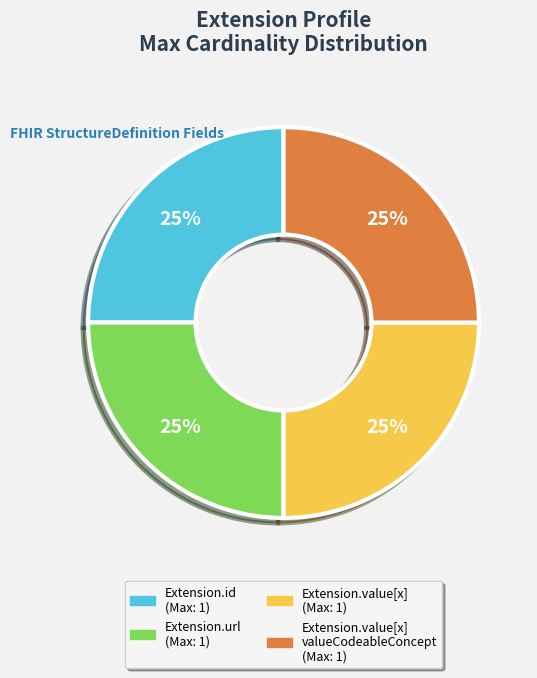

Is there a majority slice in this chart?

No